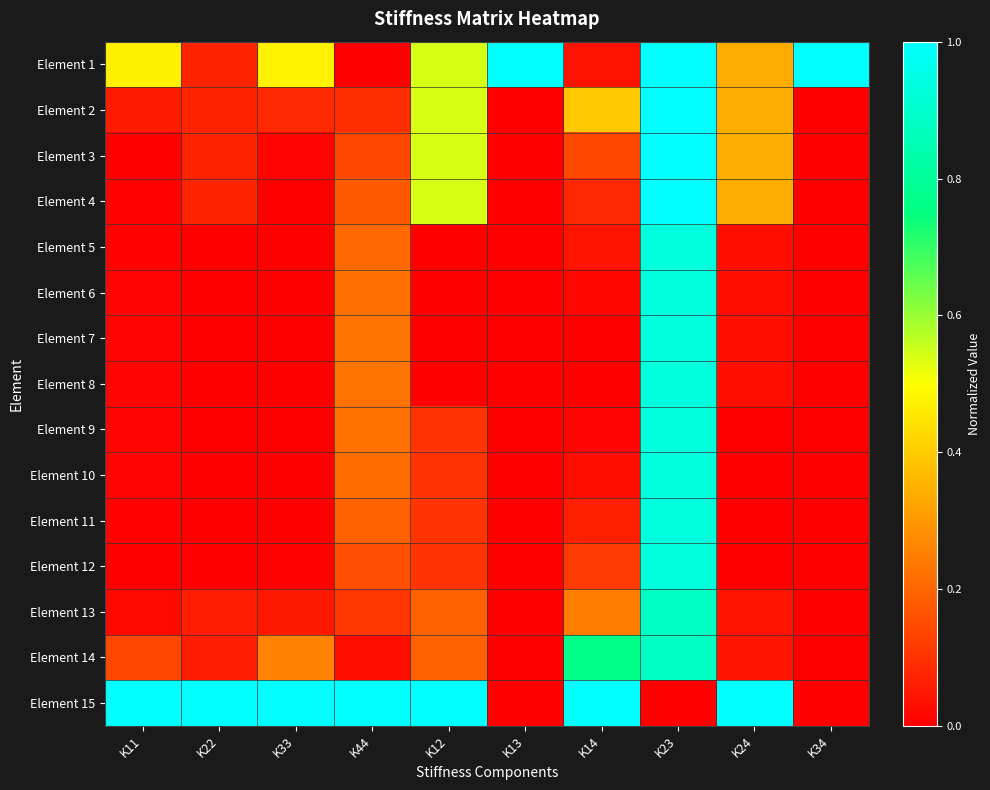

What is the total value across all series at K24?

2.5